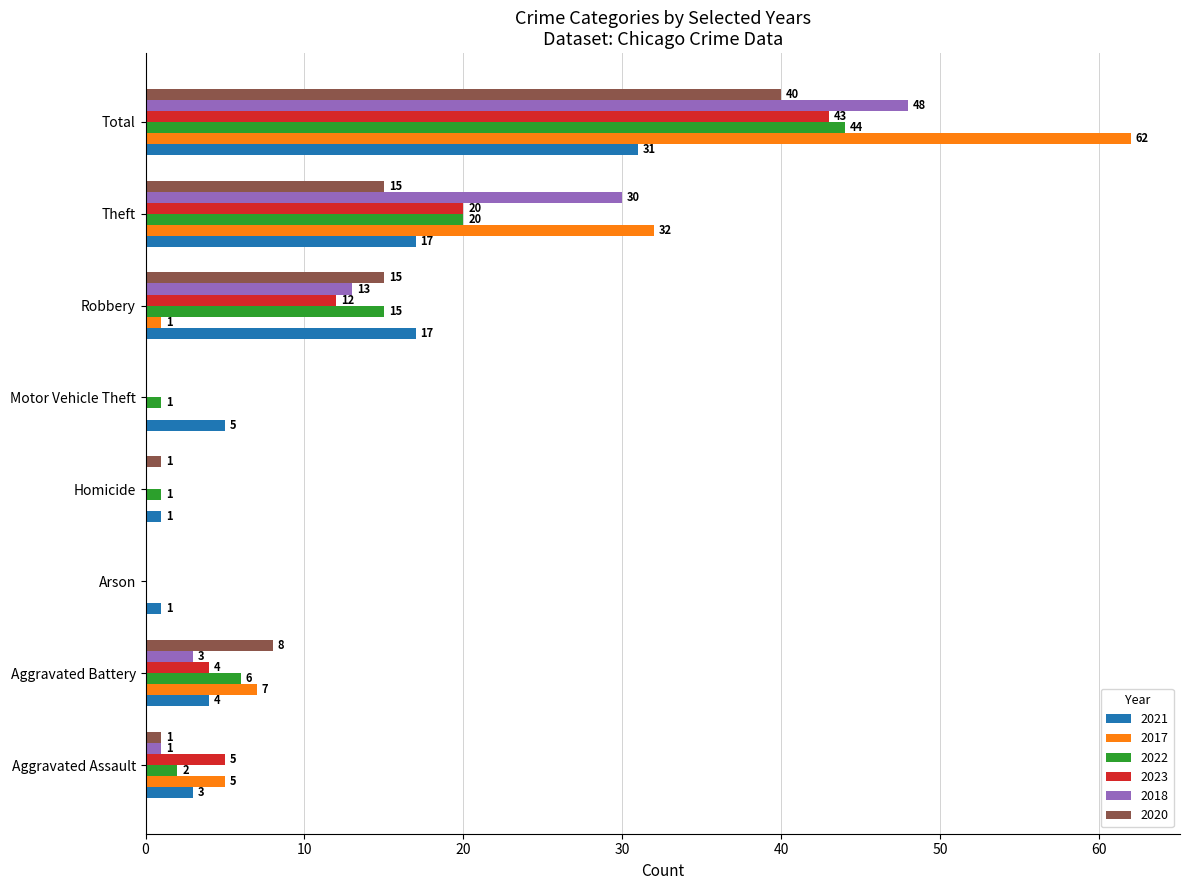

Which label corresponds to the largest value in the chart?

Total